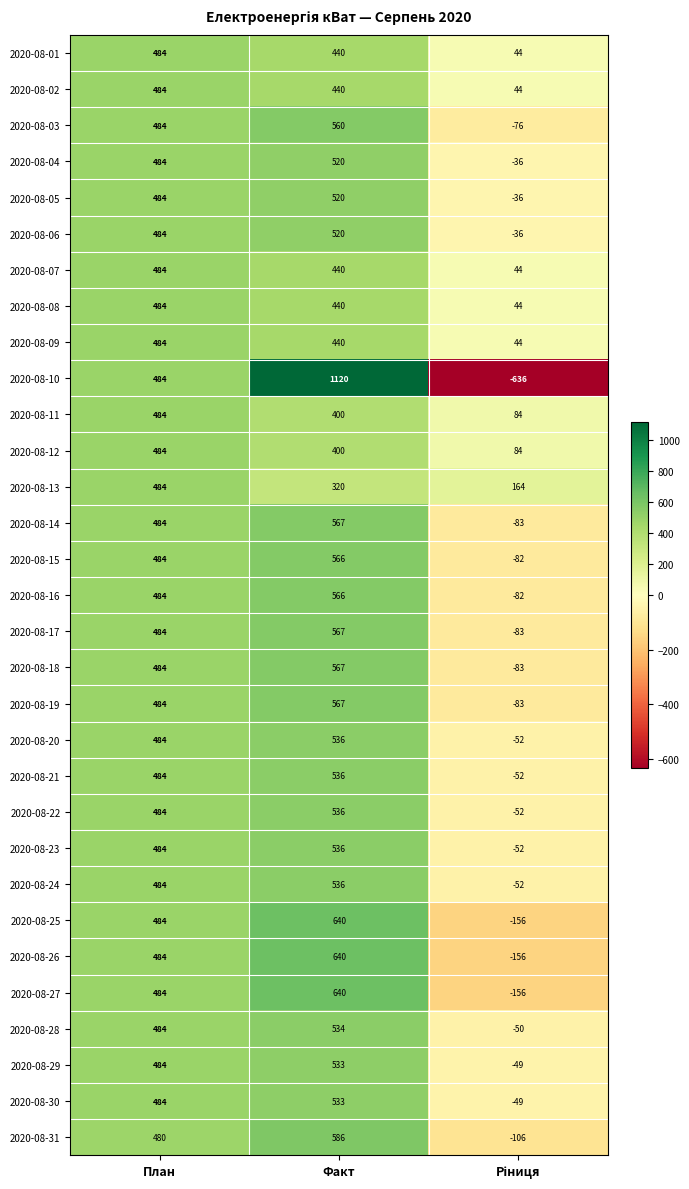

What is the greatest value displayed?

1120